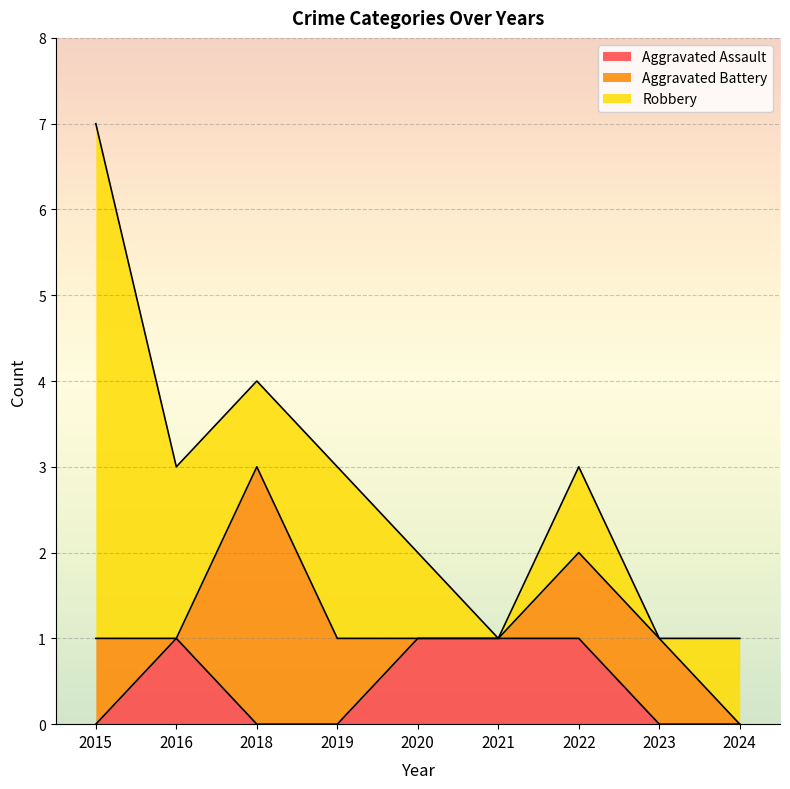

What are all the series names shown in the legend?

Aggravated Assault, Aggravated Battery, Robbery